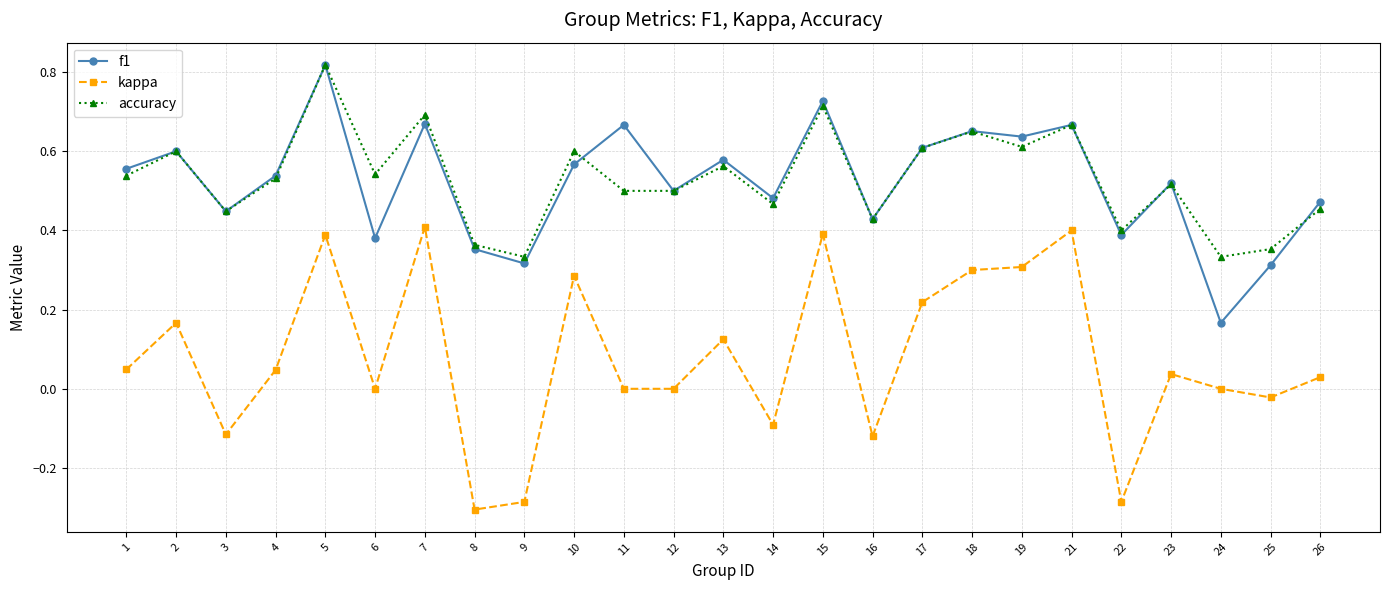

Rank the series at 11 from lowest to highest value.

kappa, accuracy, f1